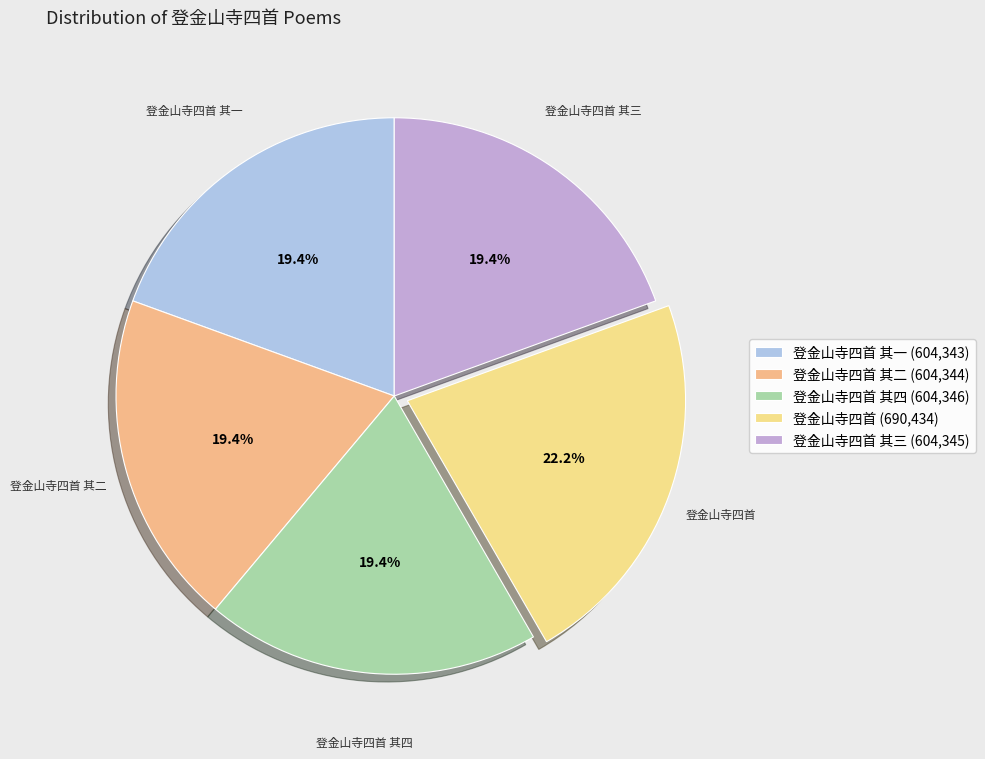

How many slices are in this pie chart?

5